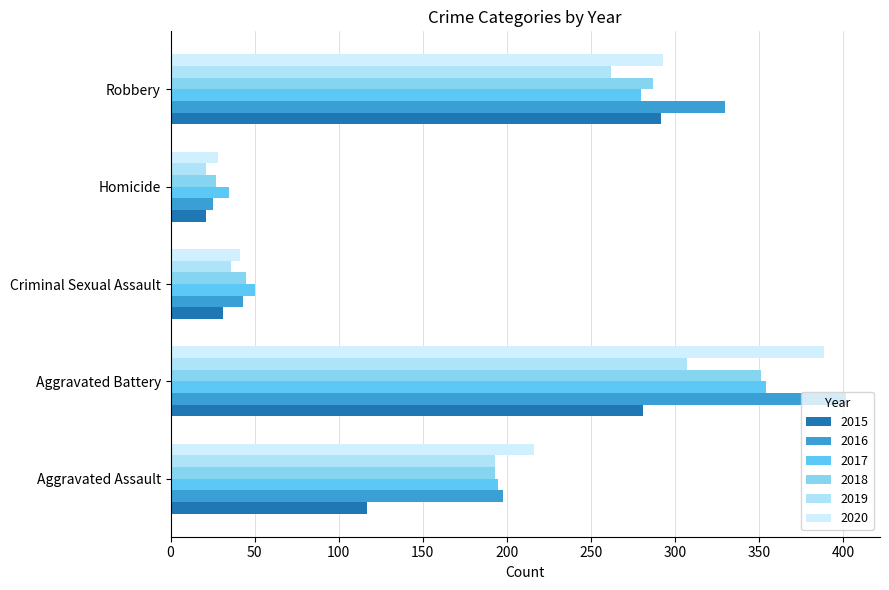

Is it true that 2020 equals 293 at Robbery?

True